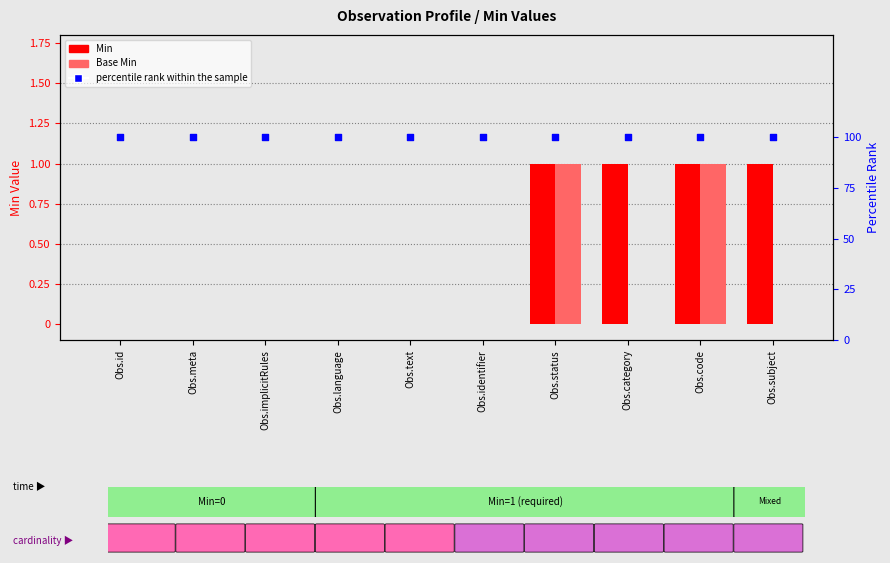

At which category is the sum across all series the highest?

Obs.status